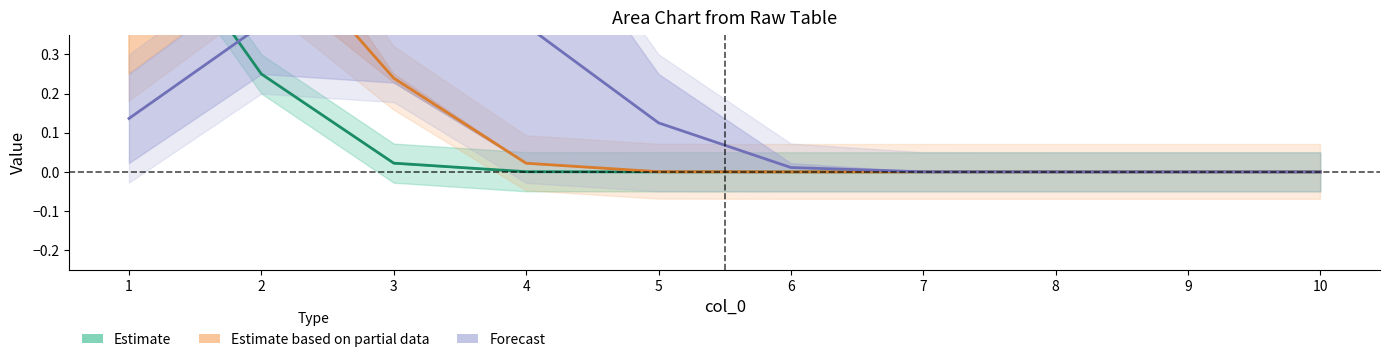

Reading left to right, extract all data points from this chart.

Estimate: 0.7	0.3	0.0	0.0	0.0	0.0	0.0	0.0	0.0	0.0
Estimate based on partial data: 0.6	0.6	0.2	0.0	0.0	0.0	0.0	0.0	0.0	0.0
Forecast: 0.1	0.4	0.5	0.4	0.1	0.0	0.0	0.0	0.0	0.0